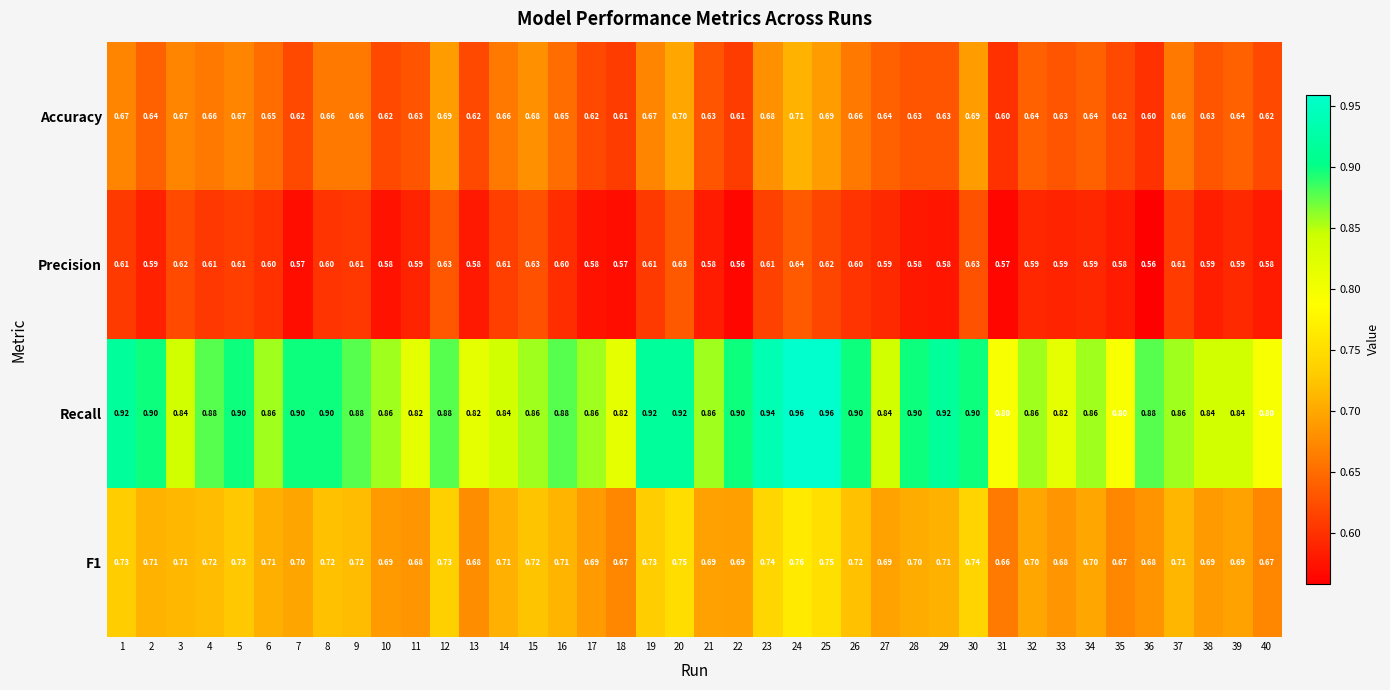

What is the total value across all series at 11?

2.7